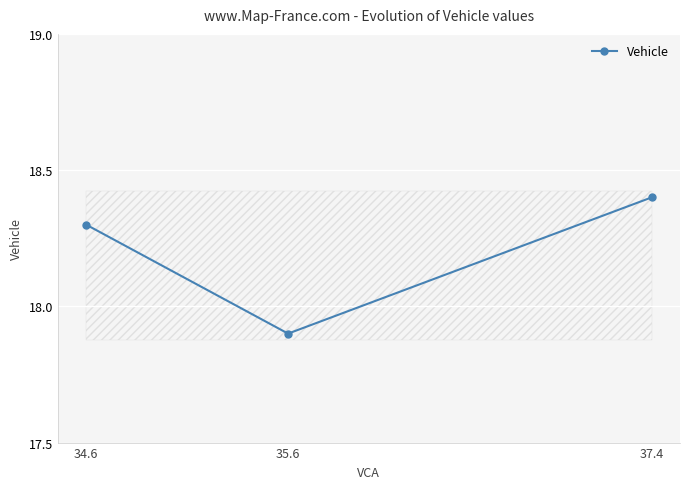

What is the label of the 1st point from the right?

37.4